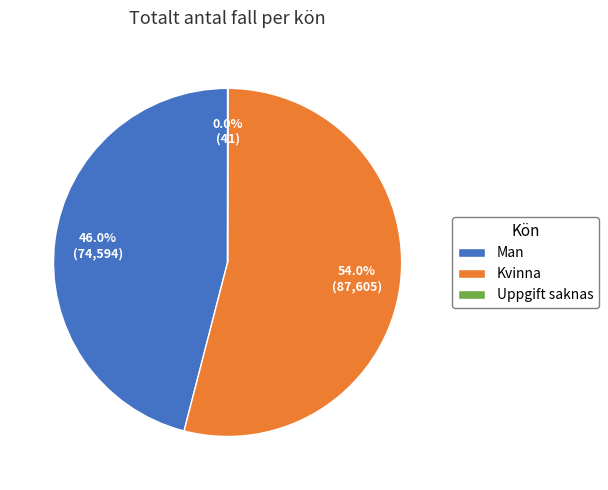

Is there any slice that represents more than half of the pie?

Yes